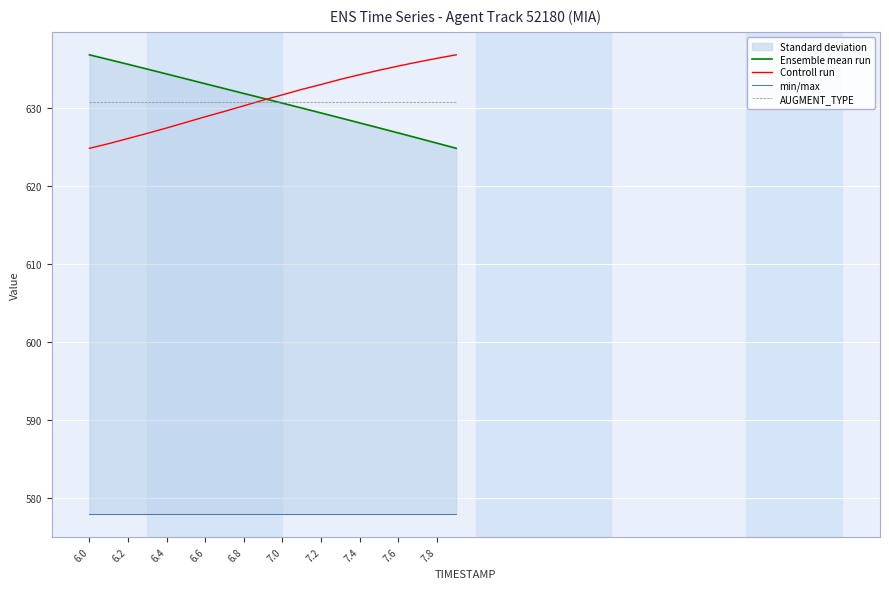

What is the difference between the second highest and minimum values in the Ensemble mean run series?

11.4